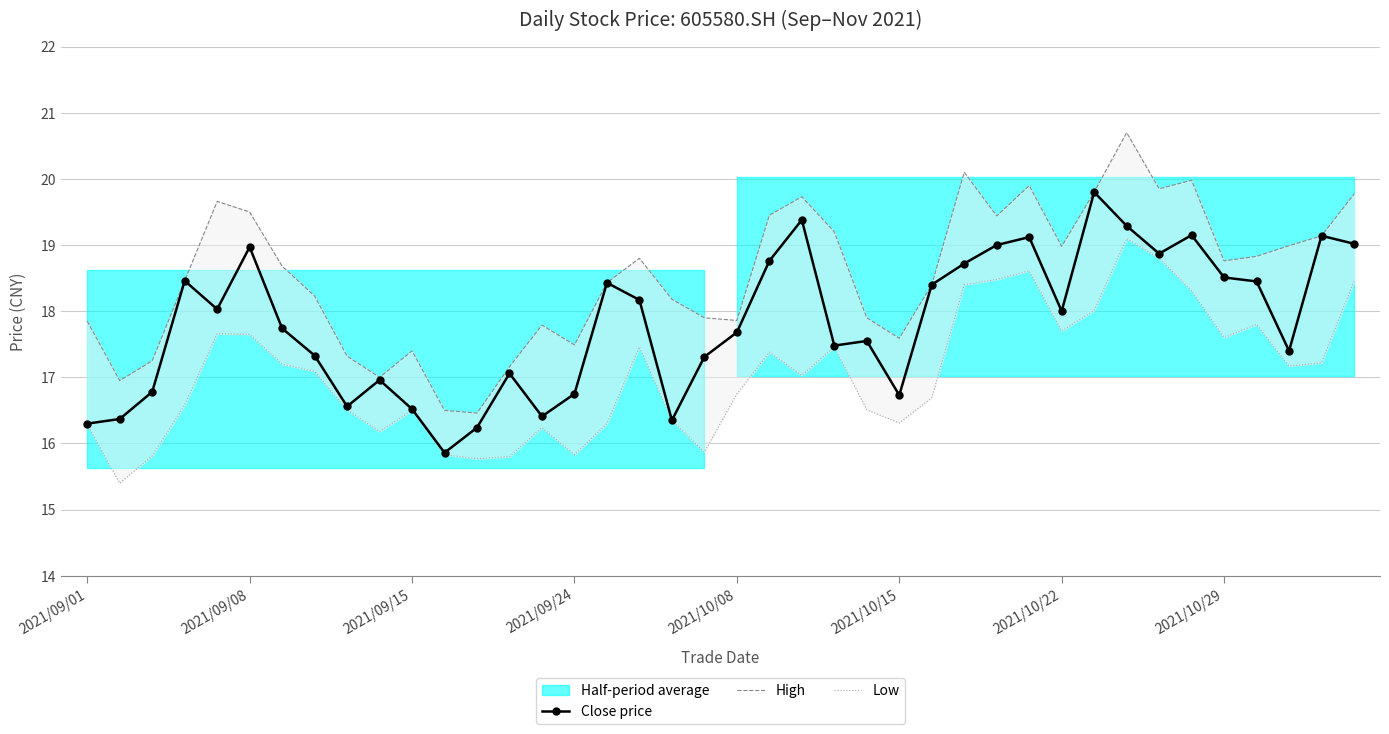

True or false: Close price has more than 0 interior local peaks.

True